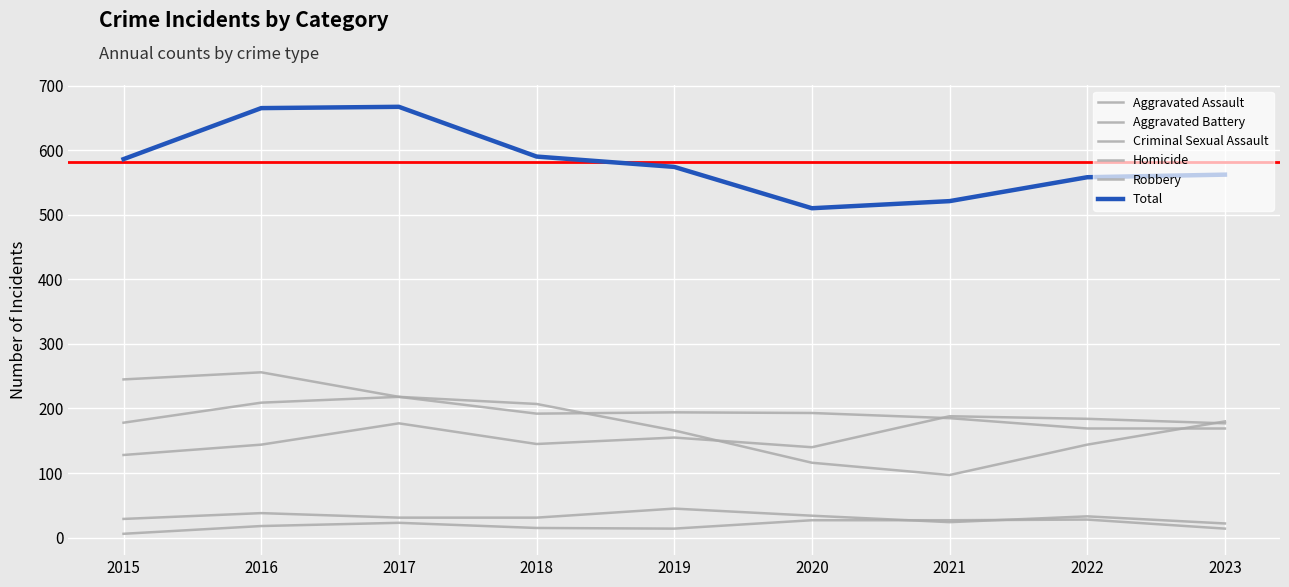

The value of Criminal Sexual Assault at 2019 is 45. True or false?

True